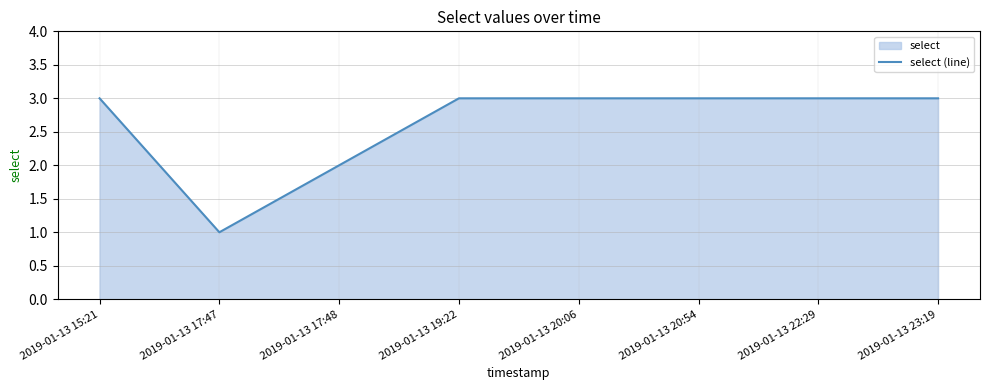

Which has a higher value, 2019-01-13 20:06 or 2019-01-13 15:21?

2019-01-13 20:06